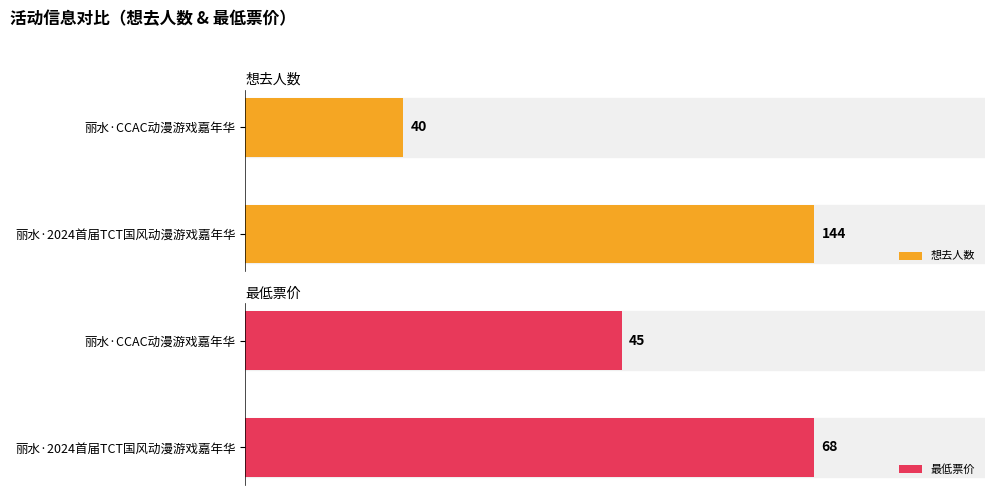

List the labels in order of 想去人数 value, largest first.

丽水·2024首届TCT国风动漫游戏嘉年华, 丽水·CCAC动漫游戏嘉年华